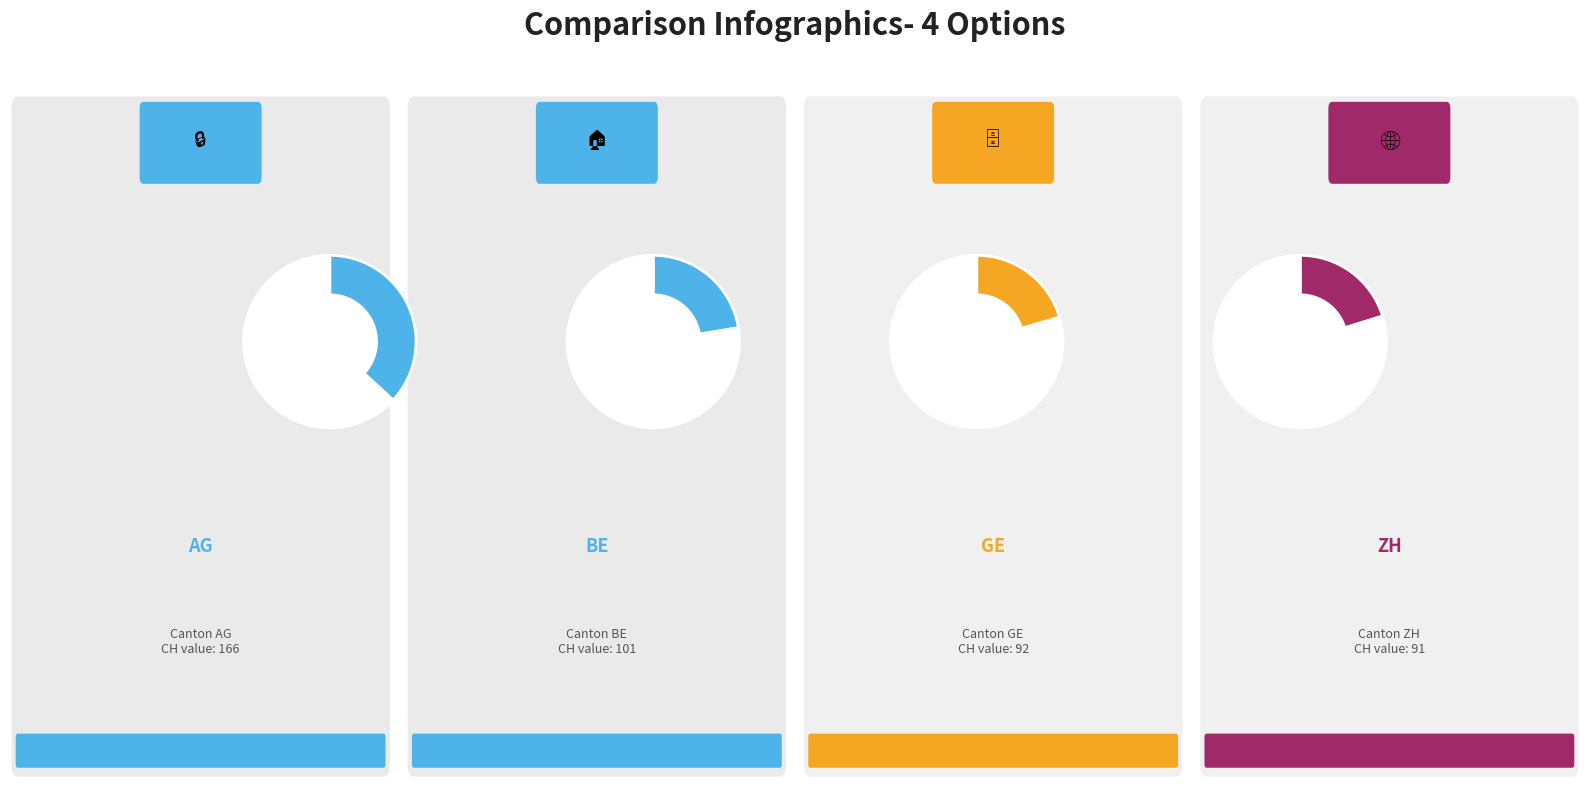

To the nearest percent, what is the combined percentage of GE and BE?

43%